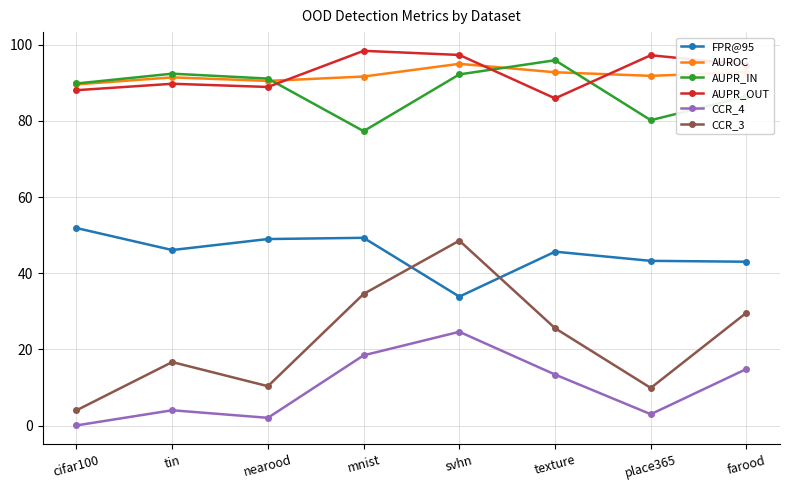

The CCR_4 series shows 23.3 at texture. True or false?

False